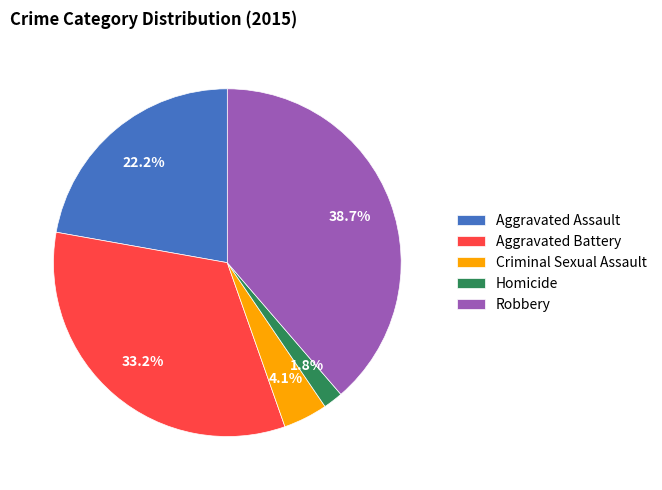

Which has a higher value, Robbery or Aggravated Assault?

Robbery